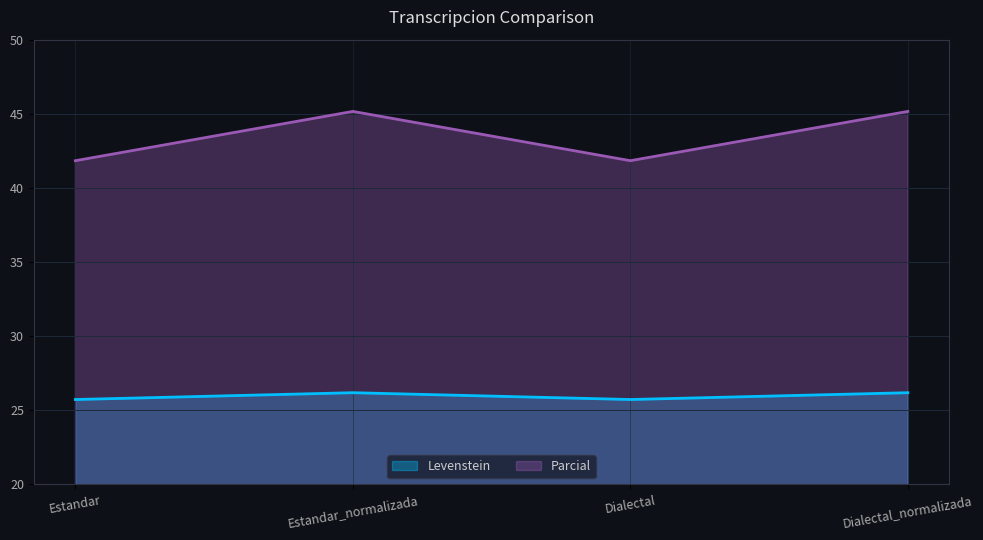

Which has a higher value, Dialectal_normalizada or Estandar?

Dialectal_normalizada